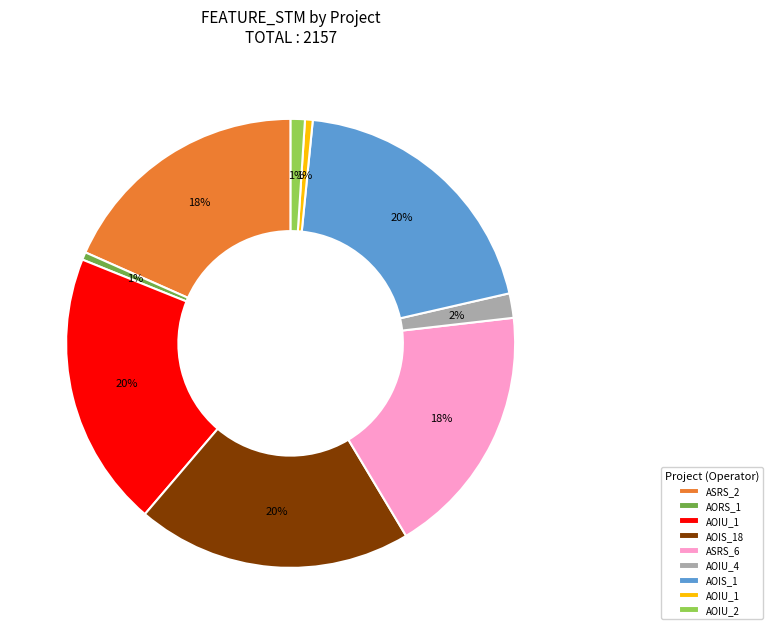

To the nearest percent, what is the difference between the largest and smallest slice percentages?

19%